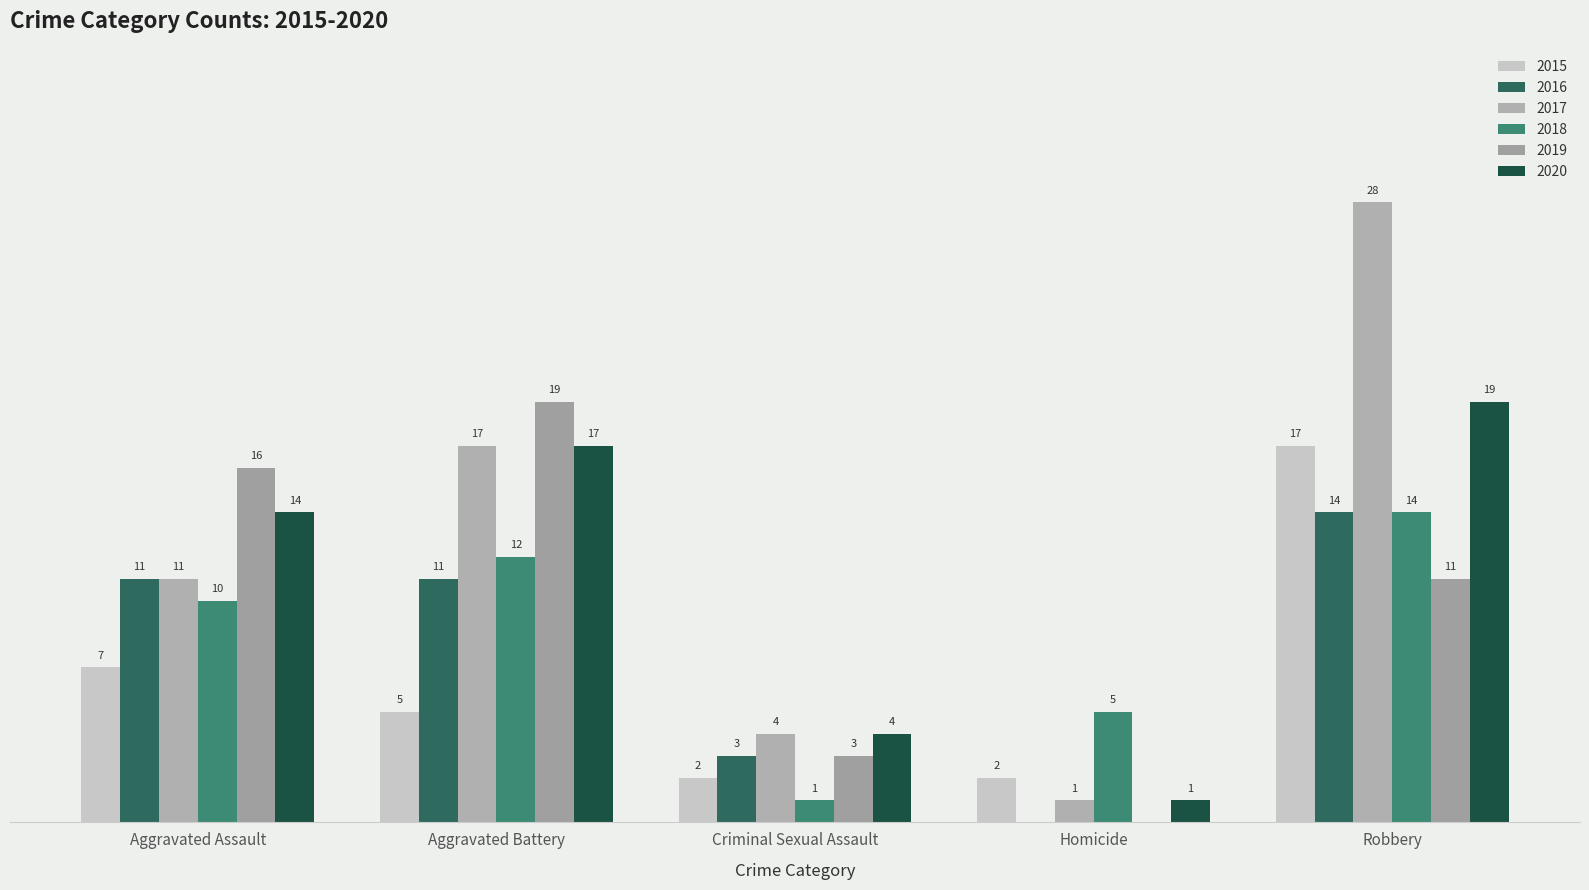

Does the chart contain stacked bars?

No